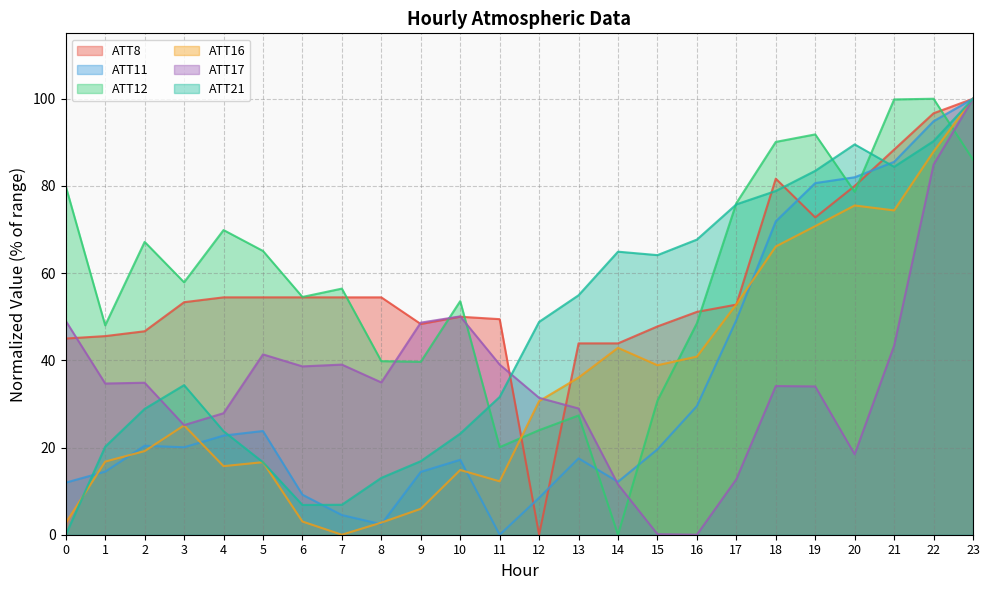

What is the sum of all ATT11 values?

812.5